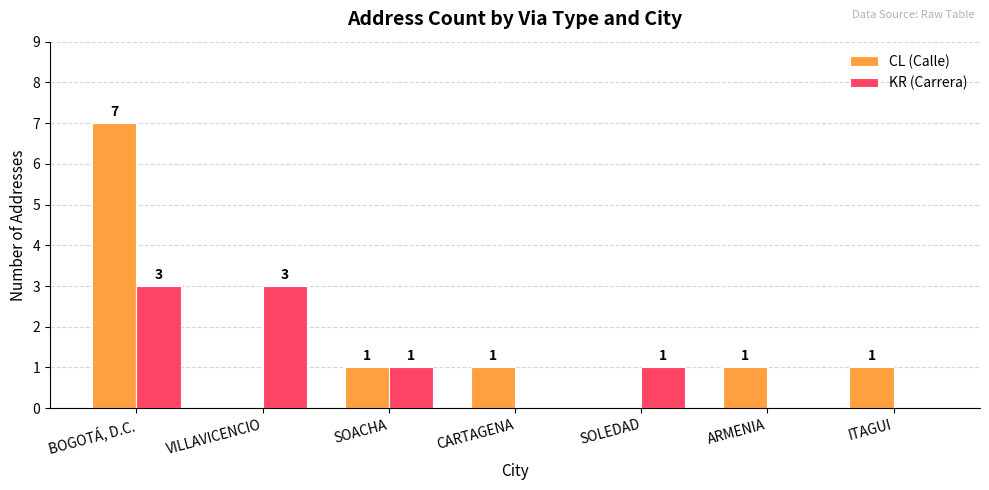

What are all the series names shown in the legend?

CL (Calle), KR (Carrera)